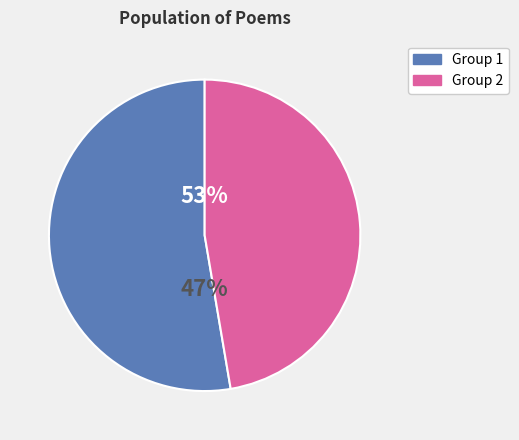

Is 用赵南塘赠黄希声韵呈南塘 the majority of the pie?

No